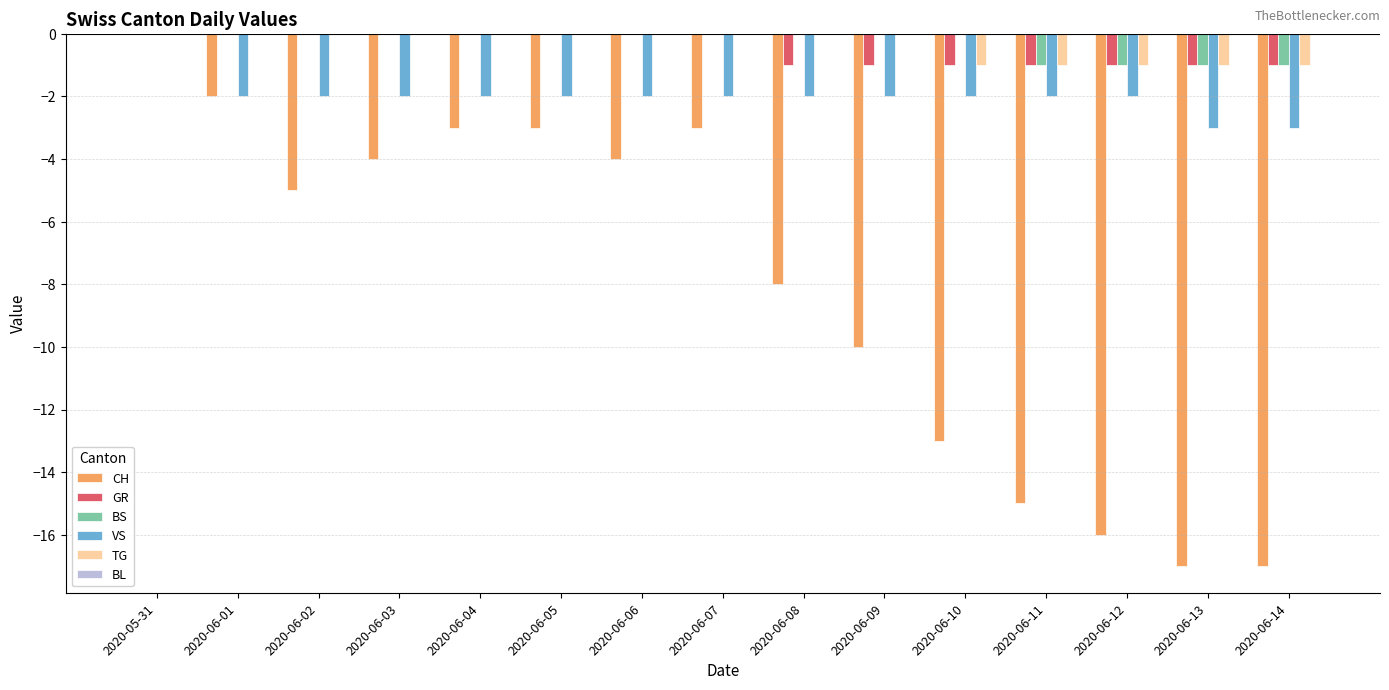

Which series changed the most between 2020-06-01 and 2020-06-09?

CH